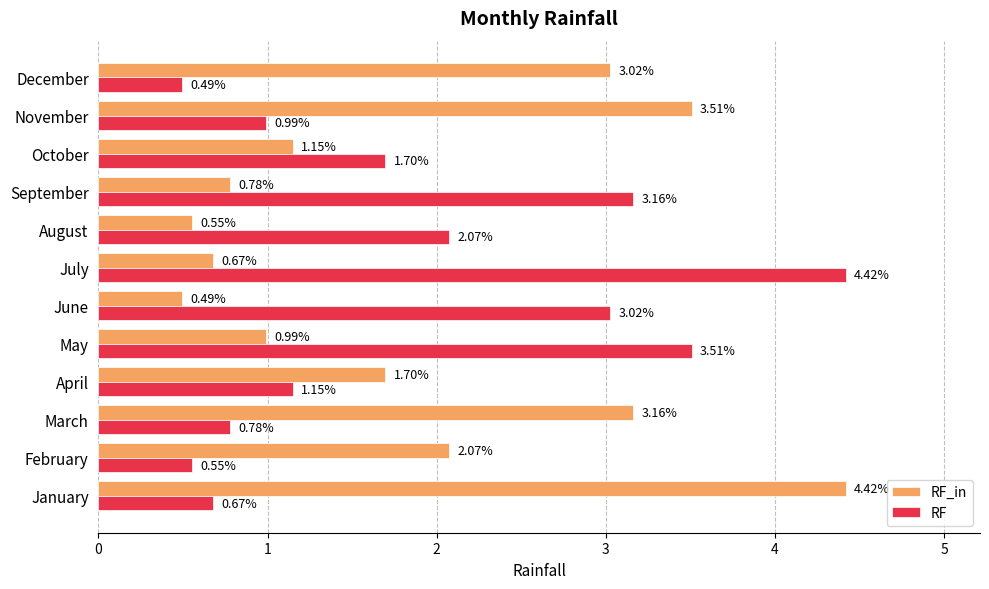

How many distinct data groups are displayed?

2